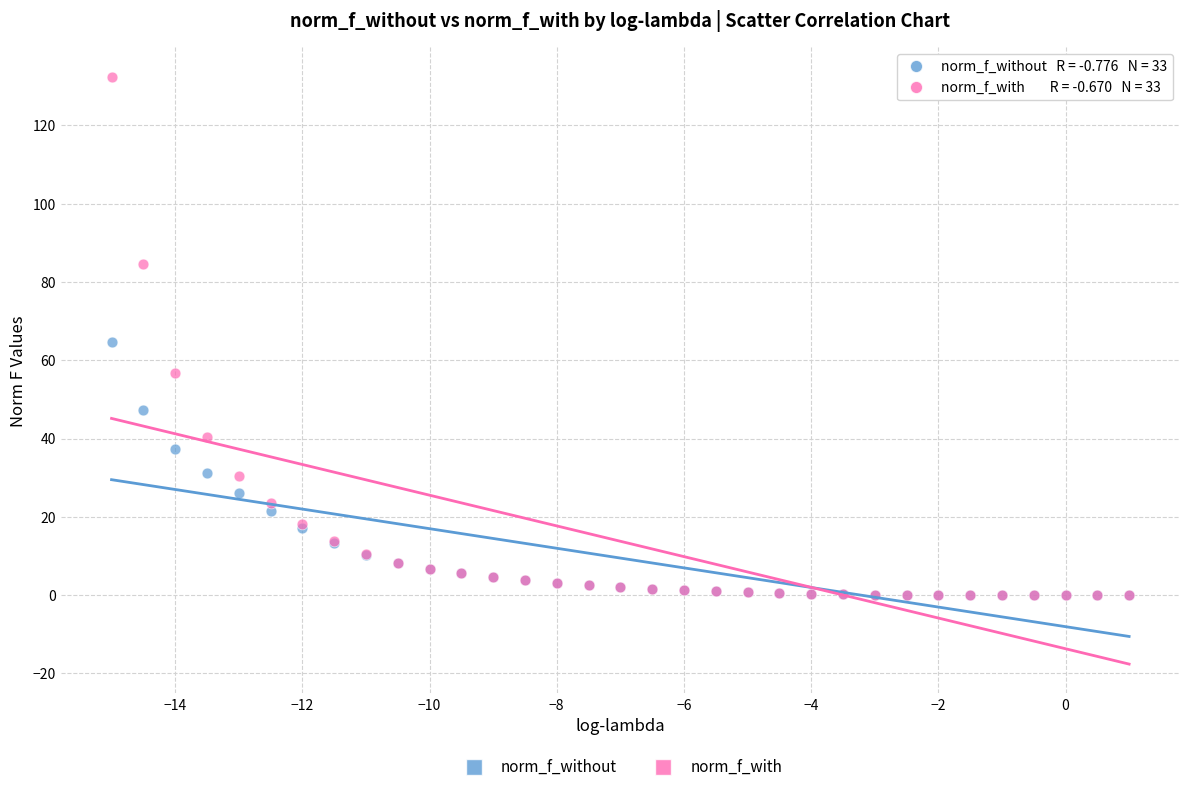

What are all the series names shown in the legend?

norm_f_without, norm_f_with